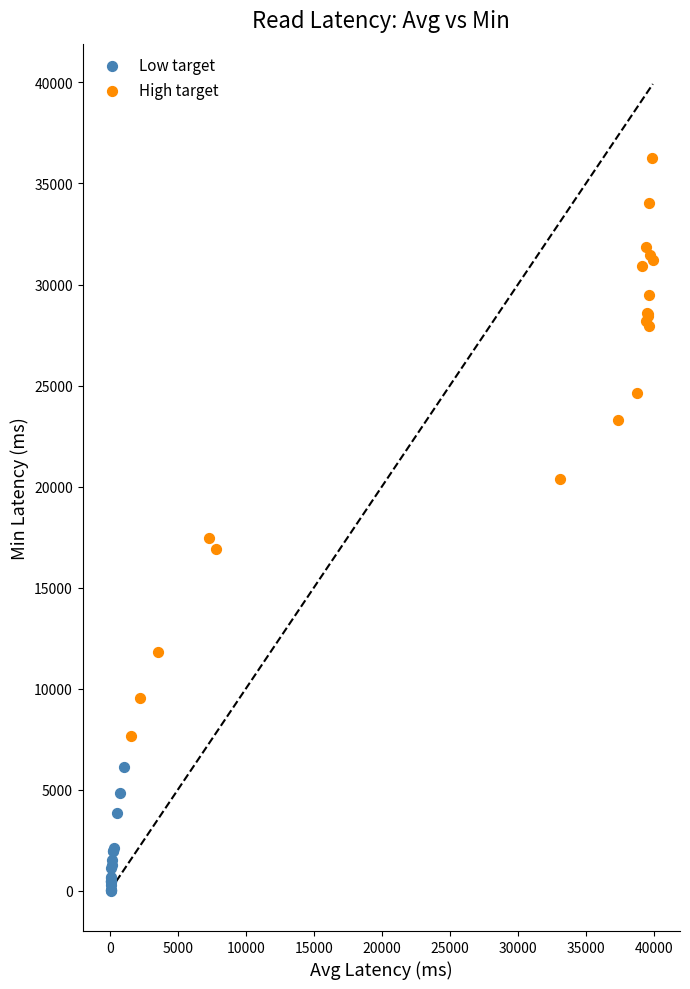

Which series reaches the minimum Y coordinate?

Low target